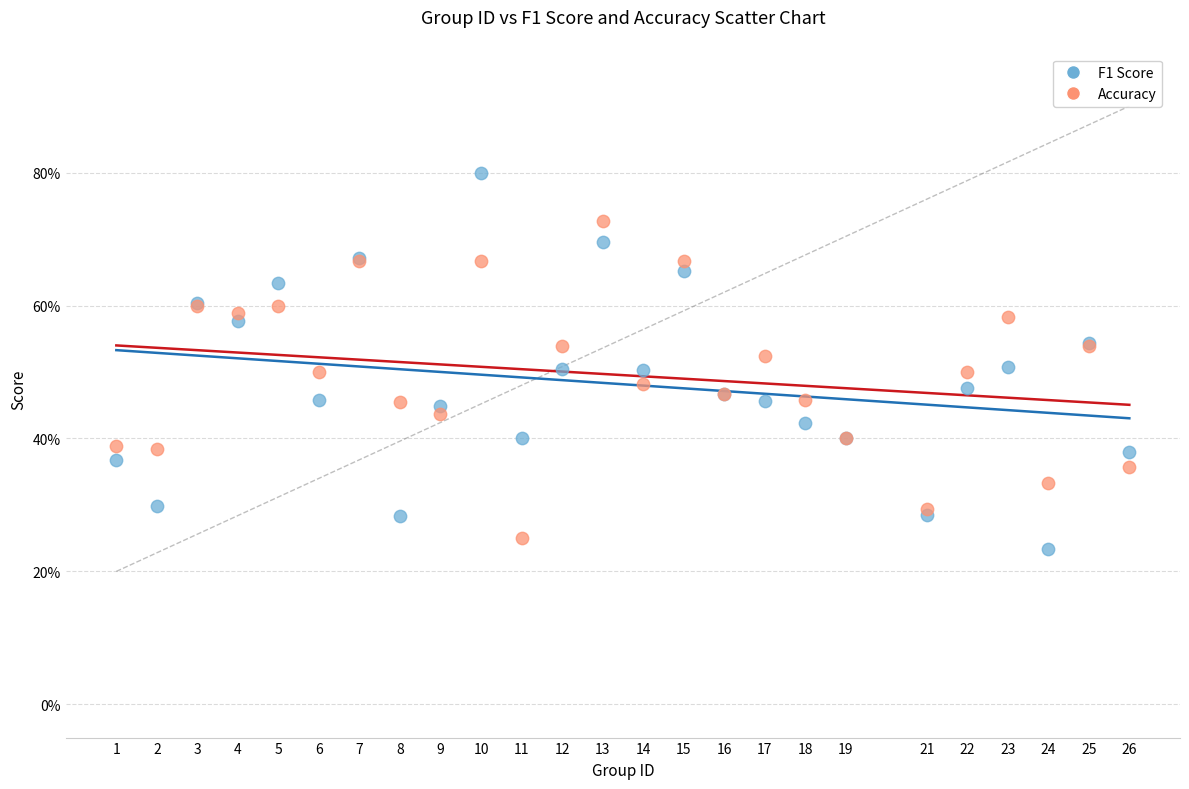

What are all the series names shown in the legend?

F1 Score, Accuracy